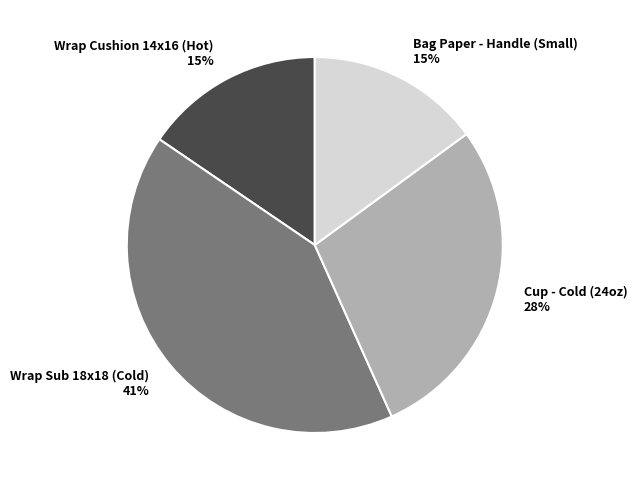

To the nearest percent, what is the difference between the Cup - Cold (24oz) 28% and Wrap Sub 18x18 (Cold) 41% slice percentages?

13%